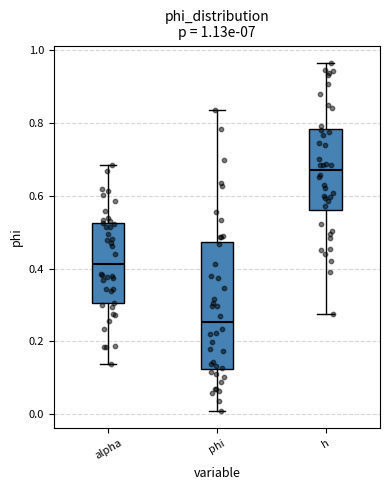

Which box has the highest median line?

h